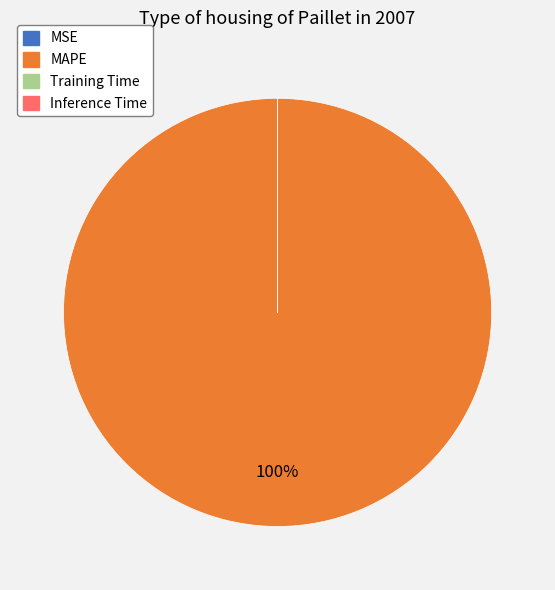

Is there a majority slice in this chart?

Yes